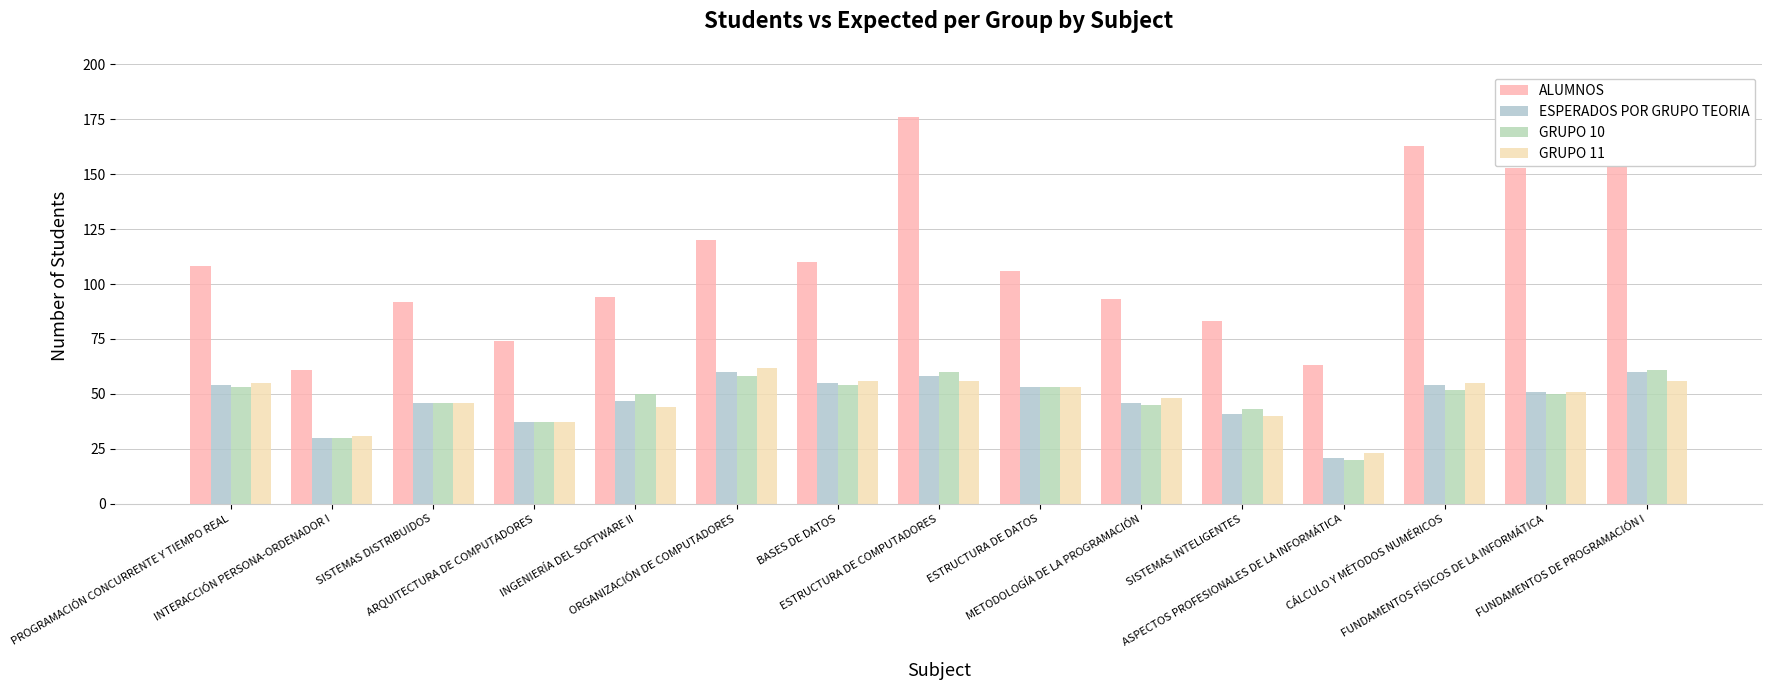

At how many categories does at least one series exceed 142?

4